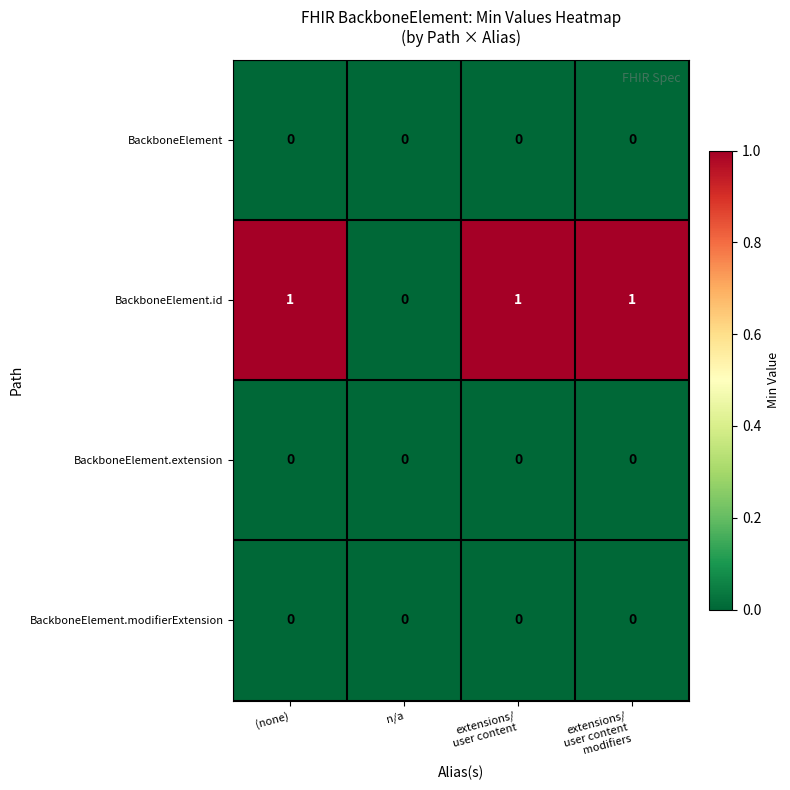

Reading right to left, what are all the values shown in this chart?

BackboneElement: 0	0	0	0
BackboneElement.id: 1	1	0	1
BackboneElement.extension: 0	0	0	0
BackboneElement.modifierExtension: 0	0	0	0